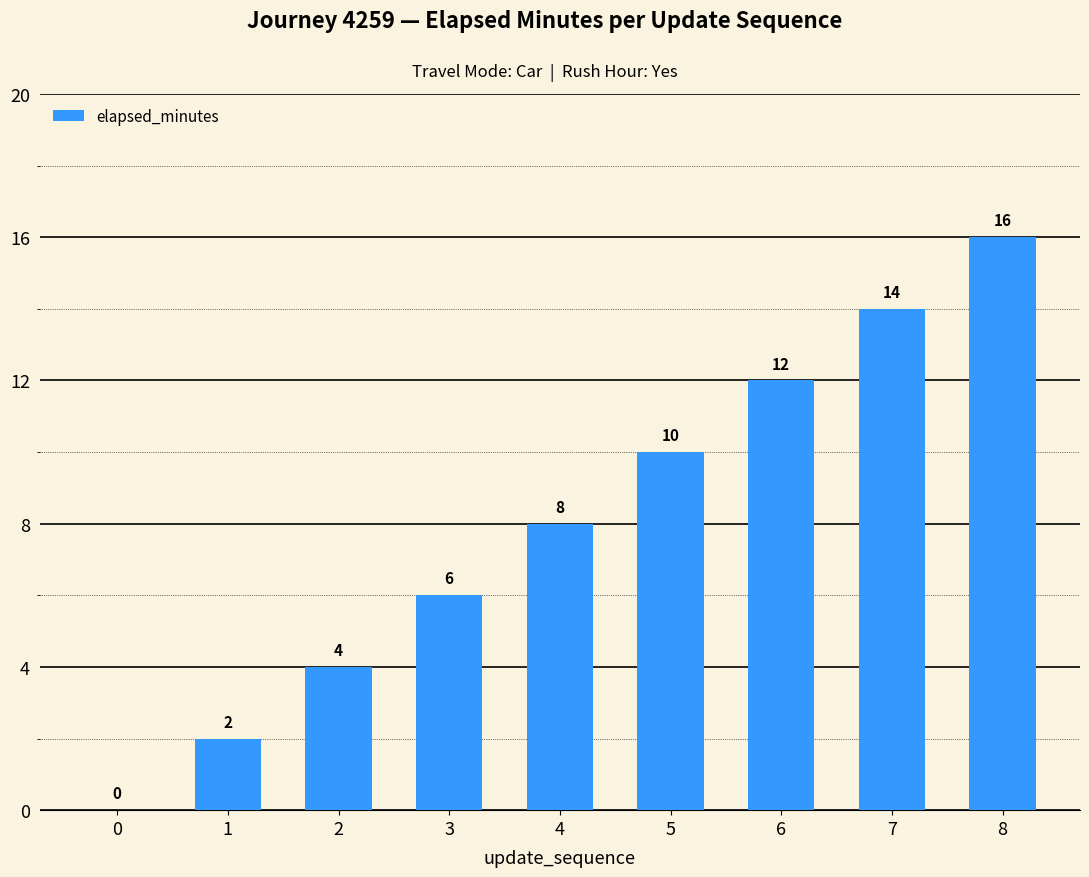

Reading left to right, what are all the values shown in this chart?

0	2	4	6	8	10	12	14	16